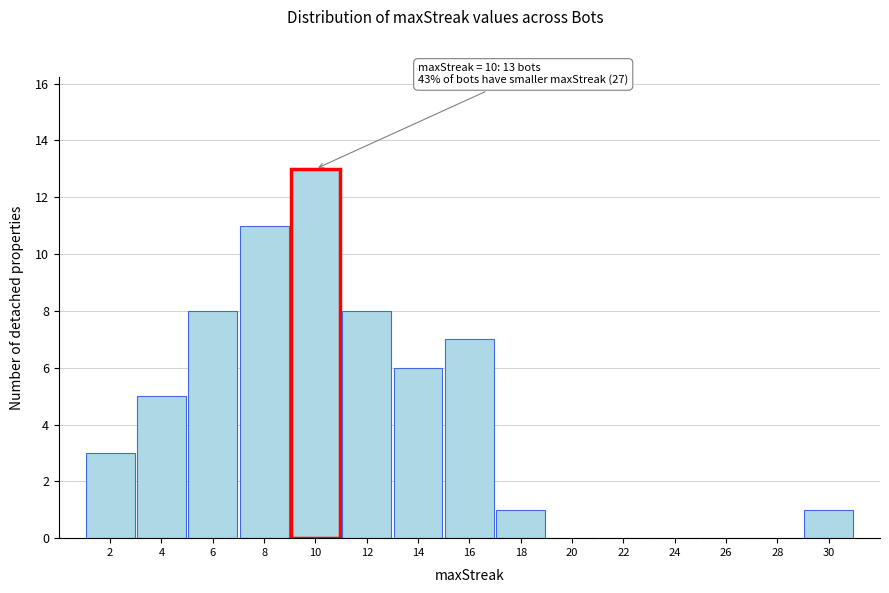

Which range on the x-axis has the tallest bar?

9 to 11